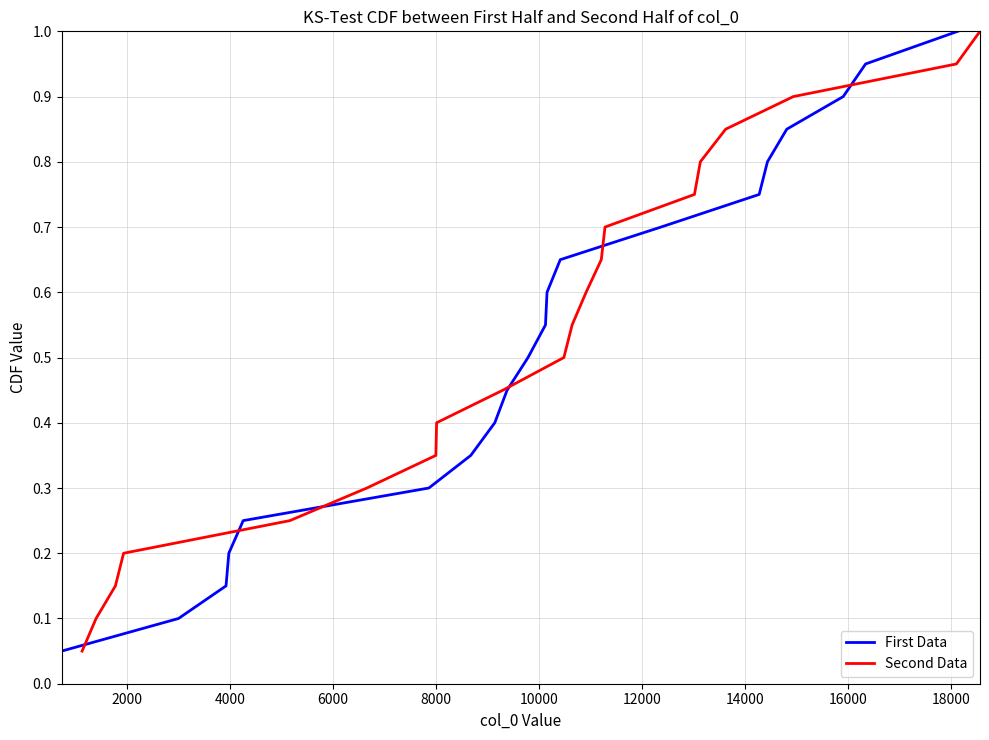

True or false: Second Data has more than 1 points higher than both neighbors.

False